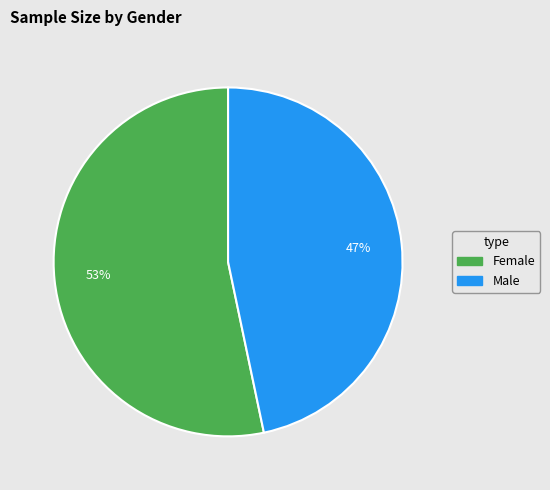

How many segments does this pie chart have?

2